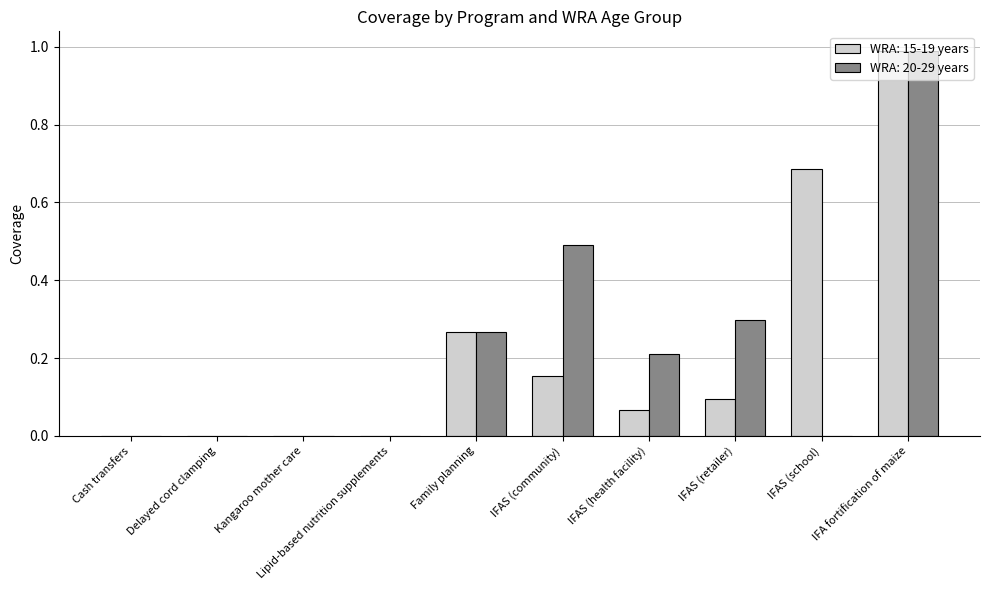

Is it true that WRA: 20-29 years equals 0.7 at IFAS (community)?

False